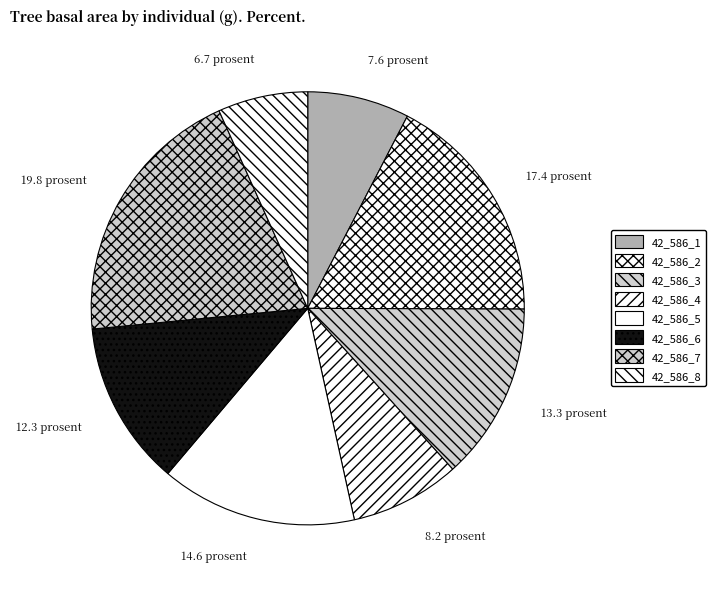

How many segments does this pie chart have?

8